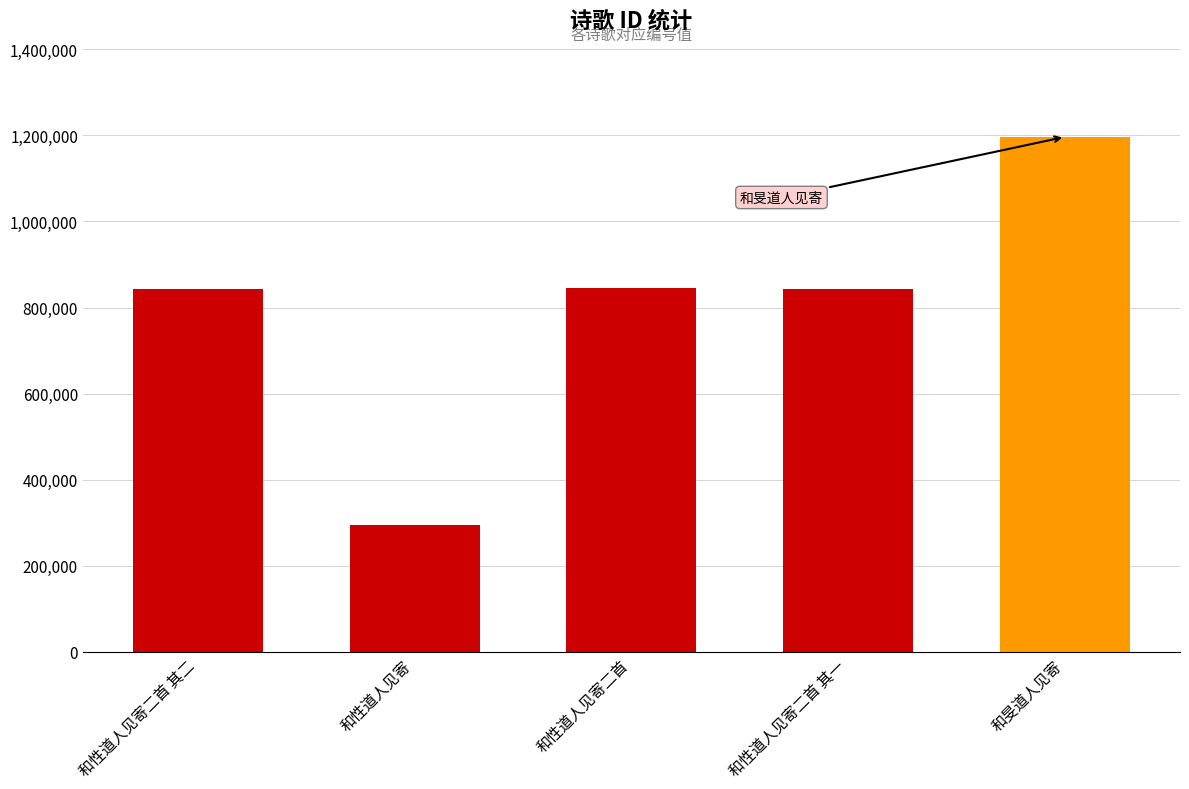

What is the label of the 4th bar from the left?

和性道人见寄二首 其一